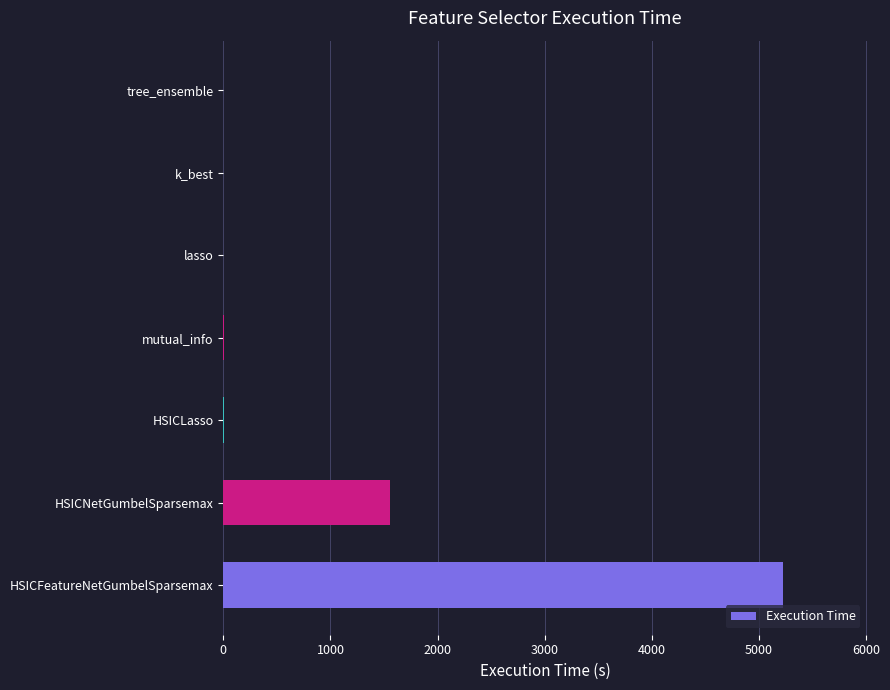

At which label is the value closest to 2611?

HSICNetGumbelSparsemax